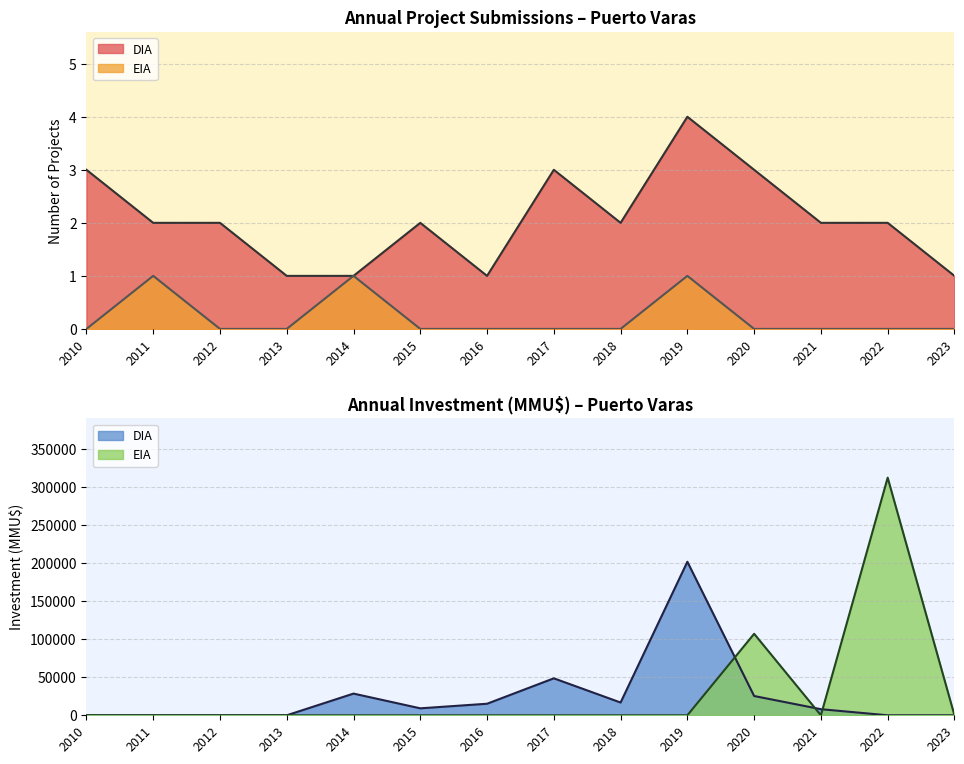

At which label is DIA closest to 2?

2011